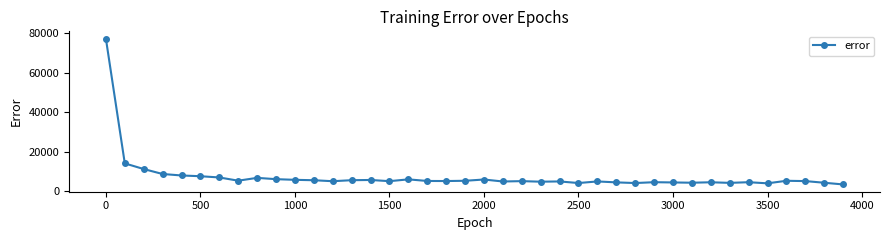

What is the minimum value shown in the chart?

3510.0